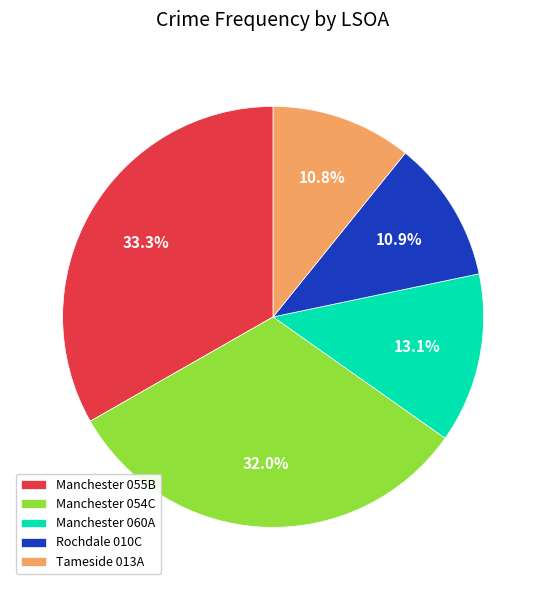

Is there a majority slice in this chart?

No